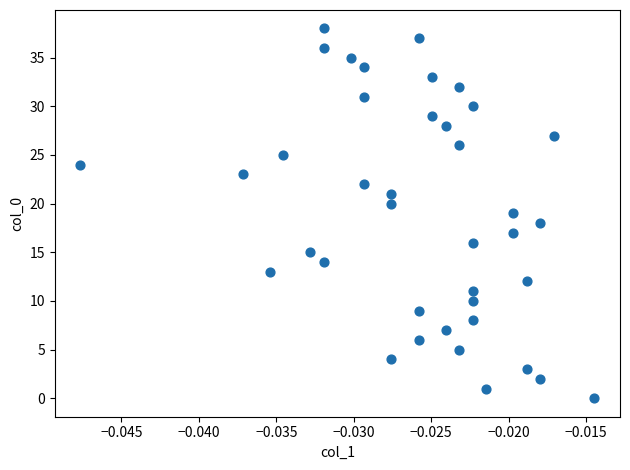

What is the range of Y values (max minus min)?

38